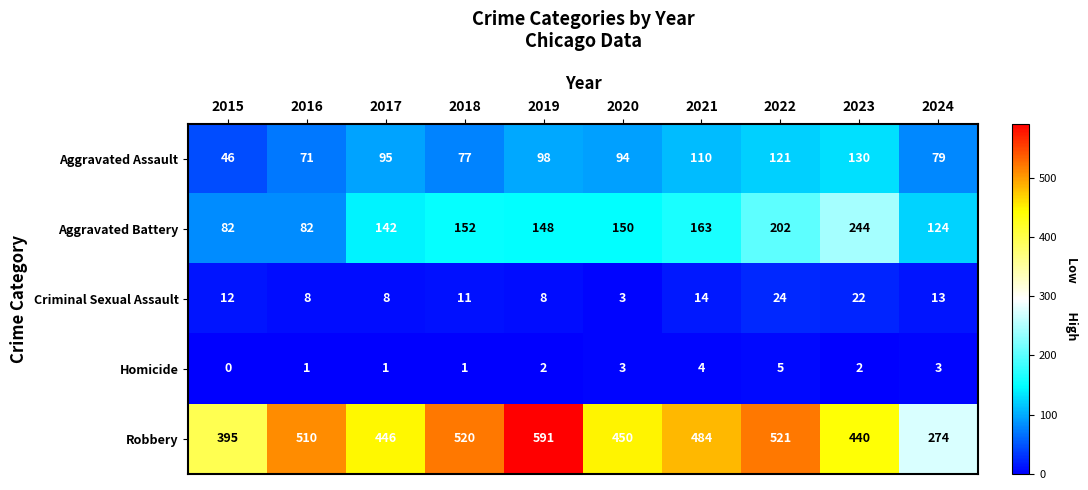

What is the average value of the Robbery series?

463